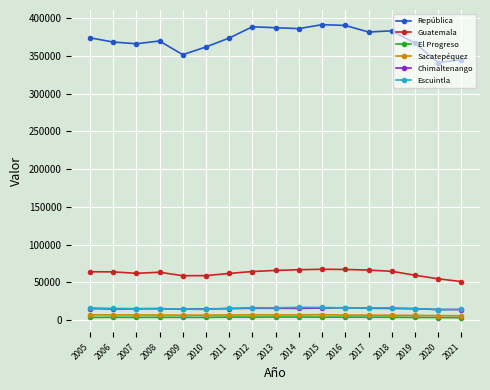

Between 2009 and 2014, which series saw the biggest shift?

República